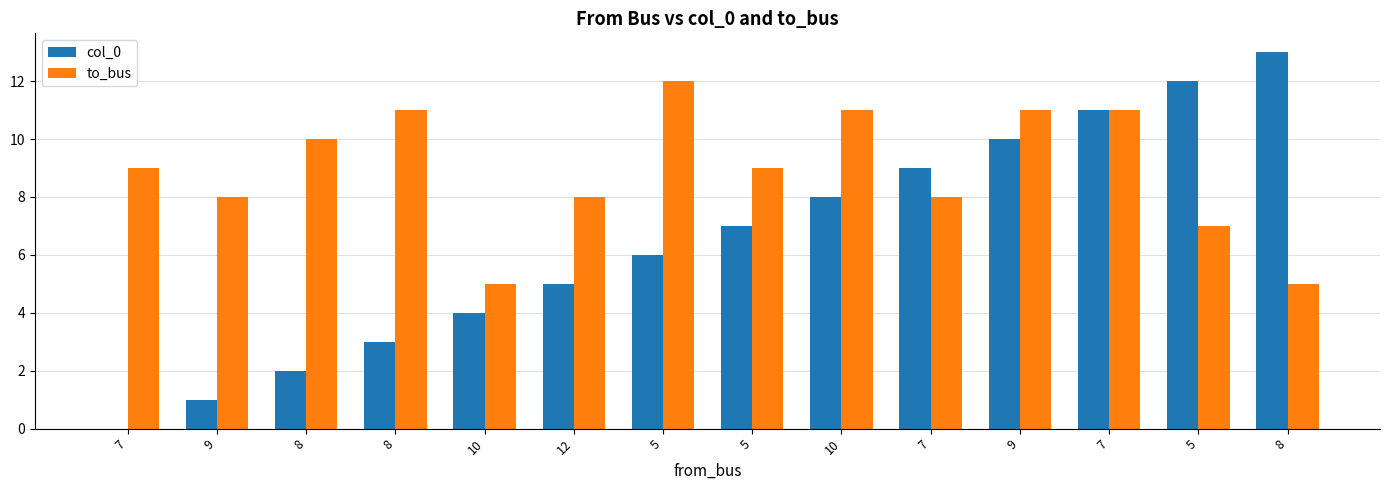

At how many categories does at least one series exceed 1?

14